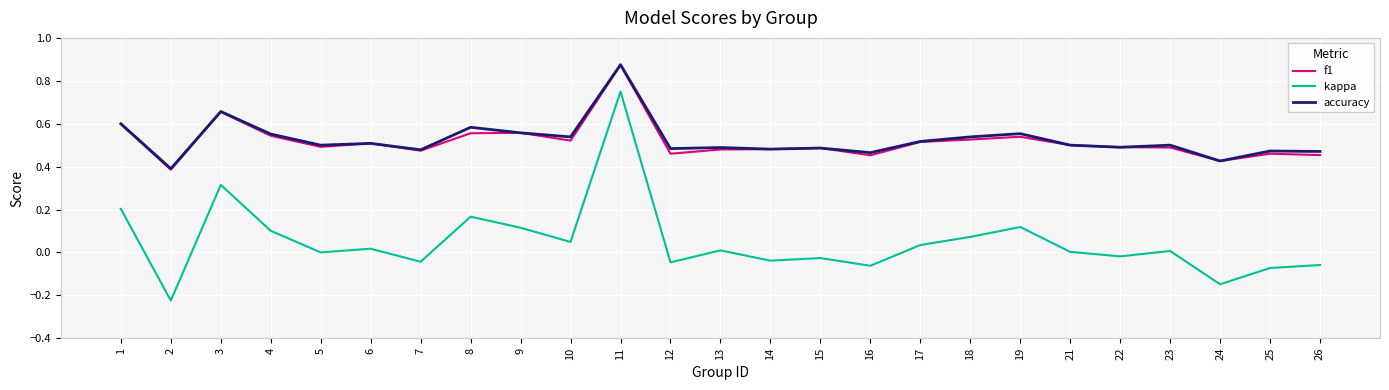

How many lines are shown in the chart?

3